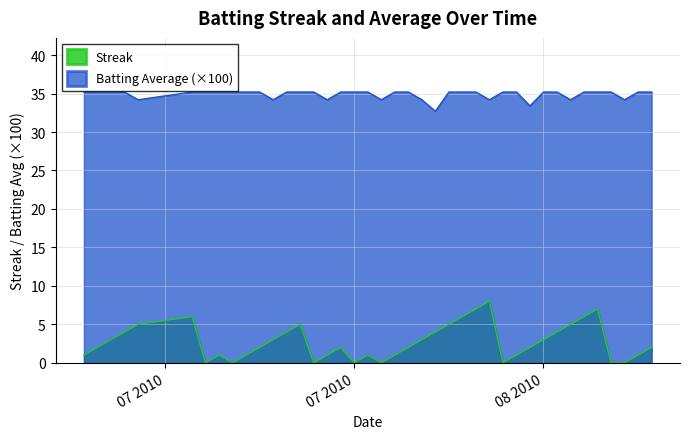

Which series has the widest spread of values?

Streak